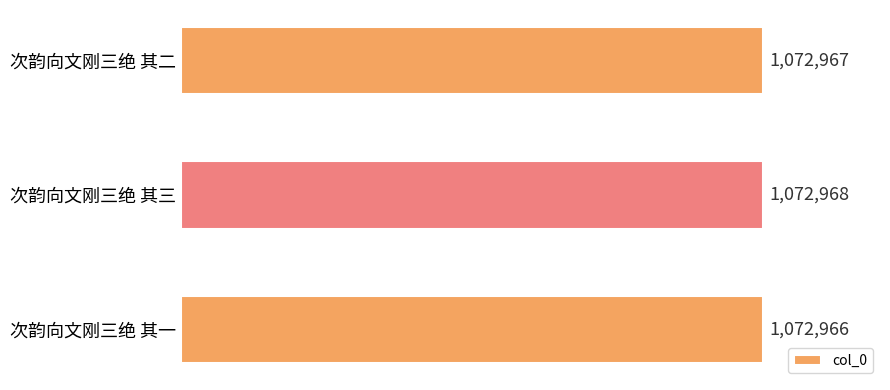

What is the sum of all values?

3218901